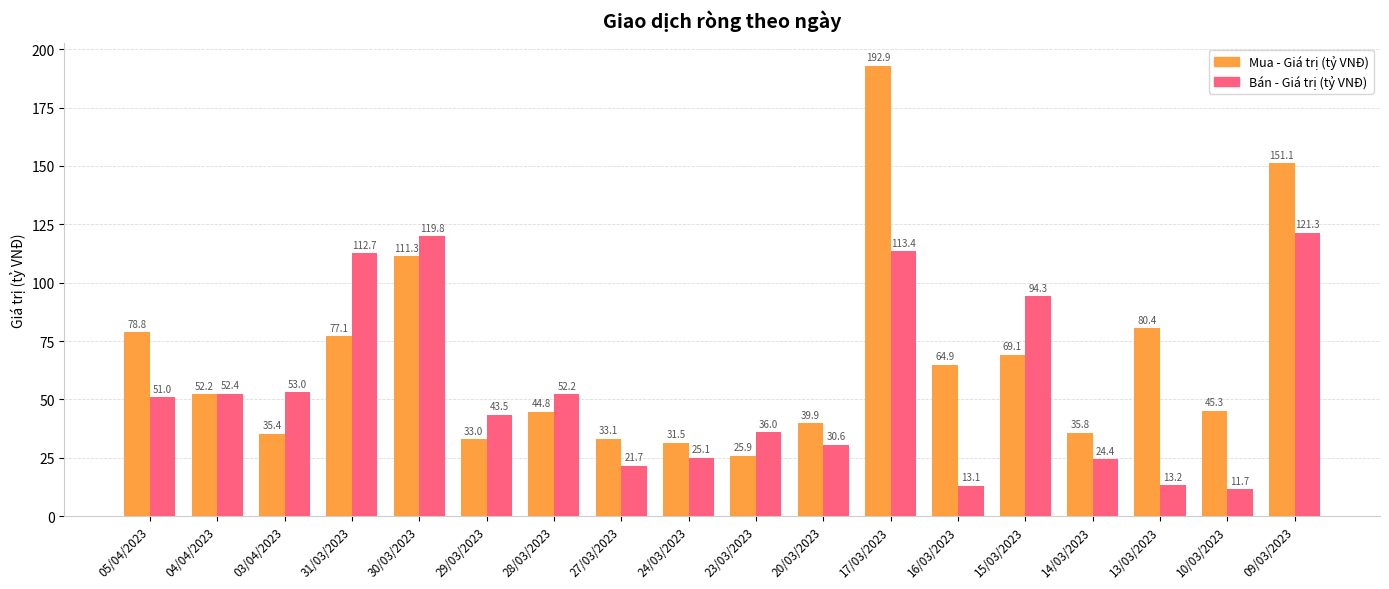

At which category does the chart reach its peak across all series?

17/03/2023